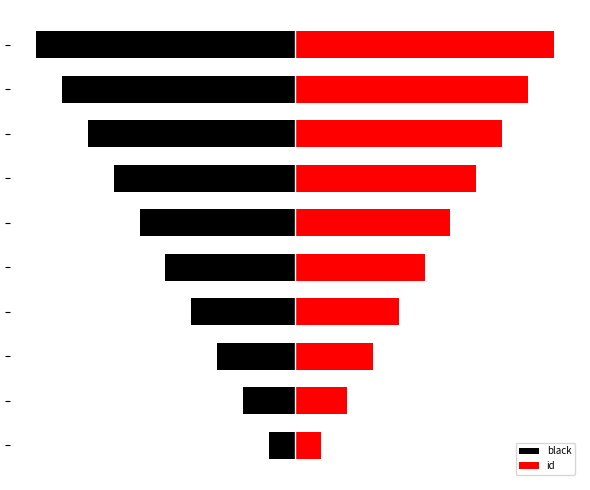

How many bars are there in total?

20